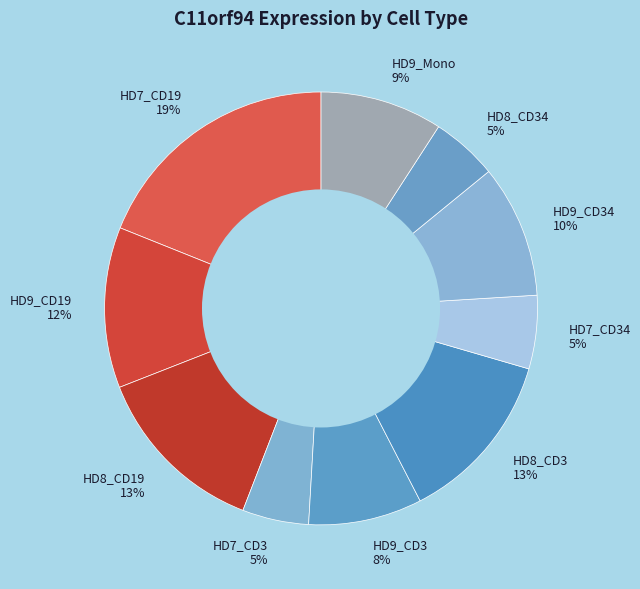

Which category has the biggest portion of the pie?

HD7_CD19 19%